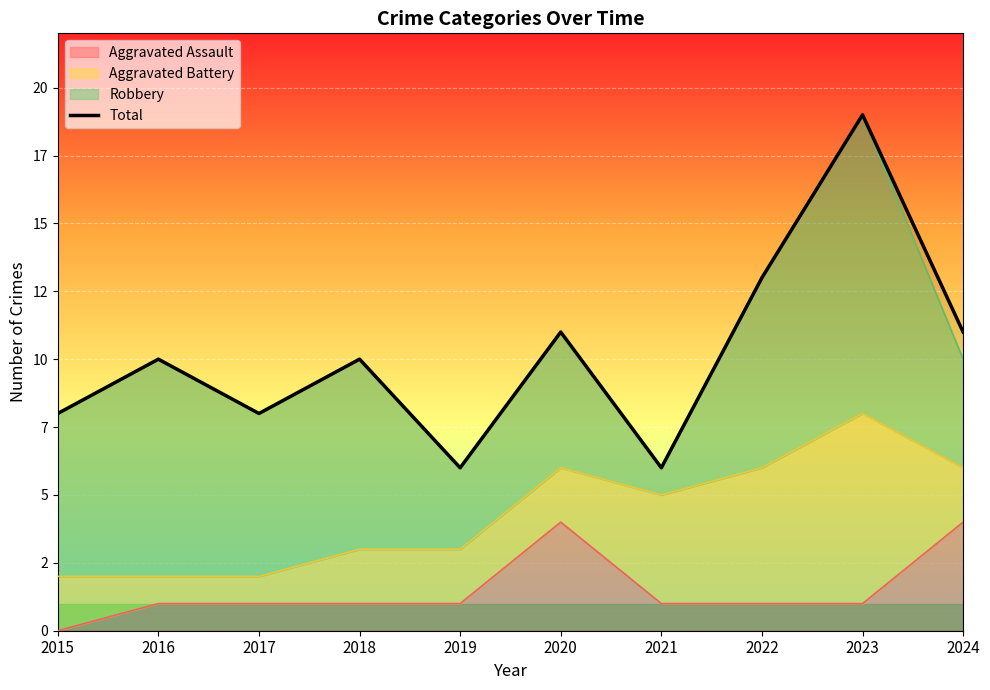

At which label does the data first exceed 10?

2020